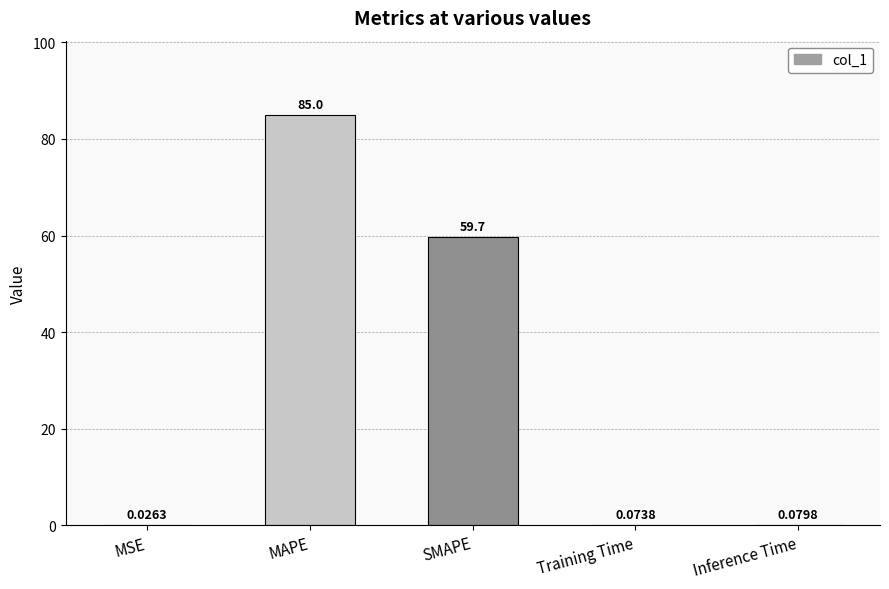

What is the approximate value at MAPE?

85.0